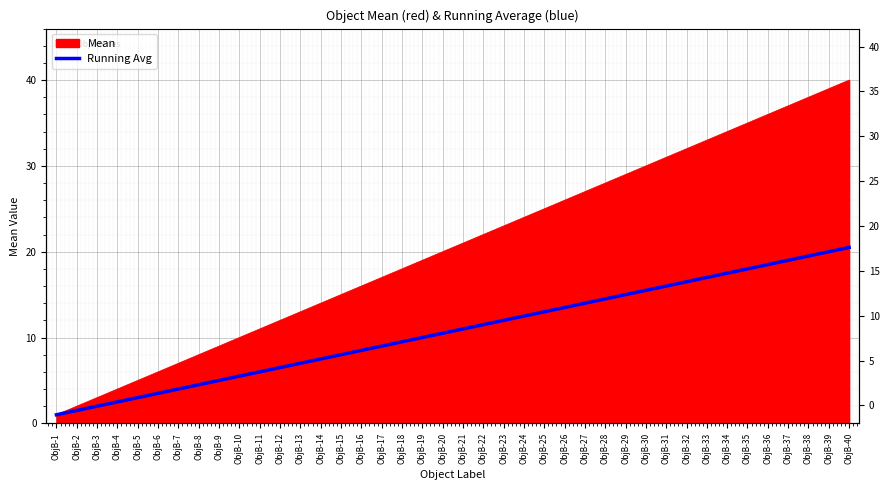

List the labels in order of value, smallest first.

ObjB-1, ObjB-2, ObjB-3, ObjB-4, ObjB-5, ObjB-6, ObjB-7, ObjB-8, ObjB-9, ObjB-10, ObjB-11, ObjB-12, ObjB-13, ObjB-14, ObjB-15, ObjB-16, ObjB-17, ObjB-18, ObjB-19, ObjB-20, ObjB-21, ObjB-22, ObjB-23, ObjB-24, ObjB-25, ObjB-26, ObjB-27, ObjB-28, ObjB-29, ObjB-30, ObjB-31, ObjB-32, ObjB-33, ObjB-34, ObjB-35, ObjB-36, ObjB-37, ObjB-38, ObjB-39, ObjB-40